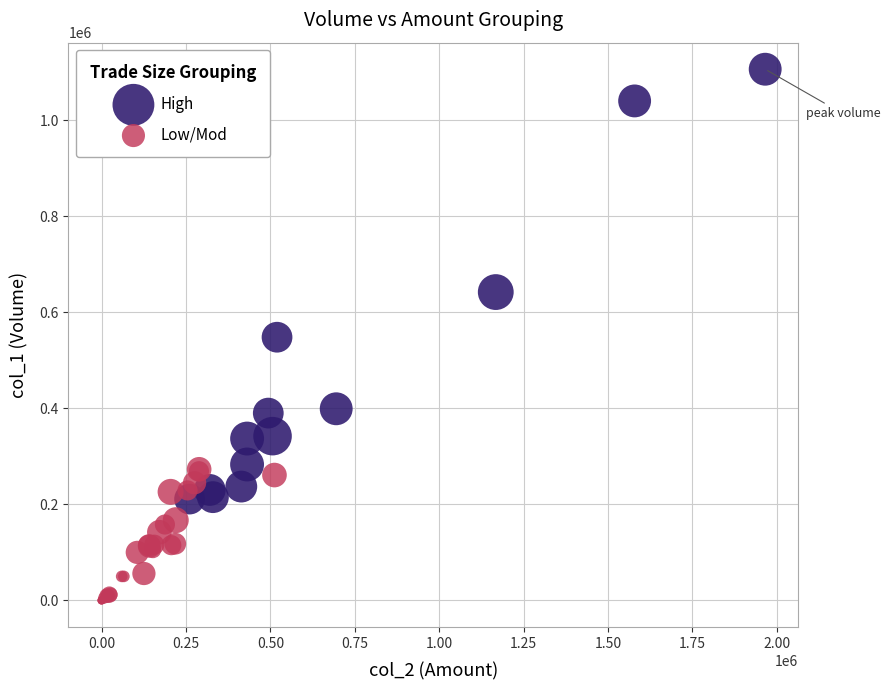

Which series has the widest spread of Y values?

High